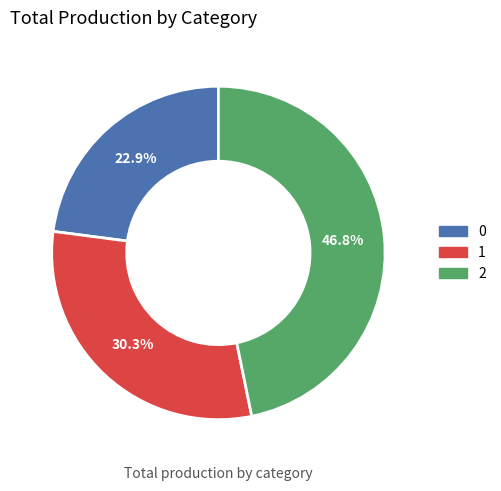

To the nearest percent, what portion does 2 represent?

47%